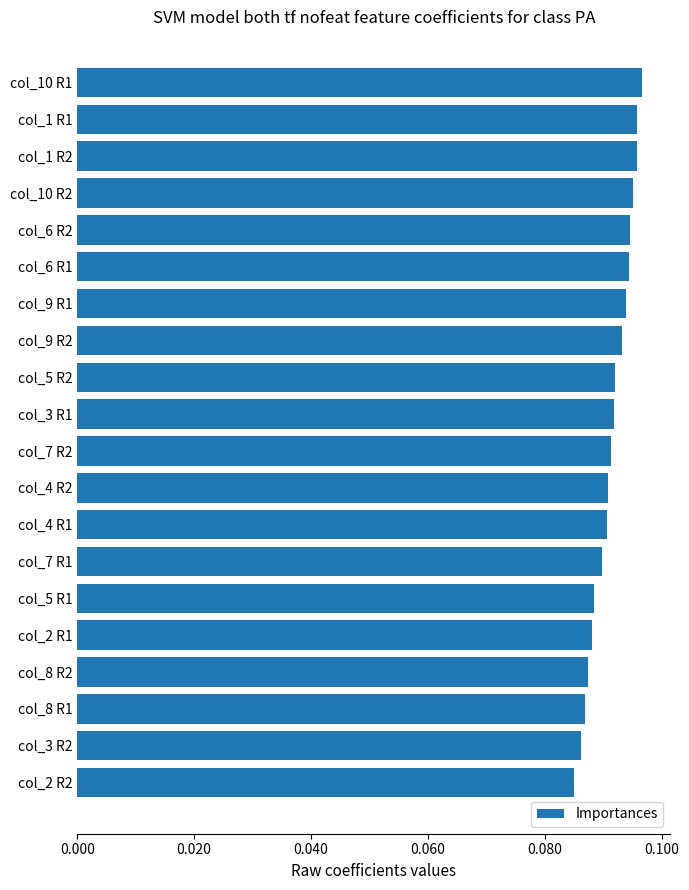

How many bars are there in total?

20